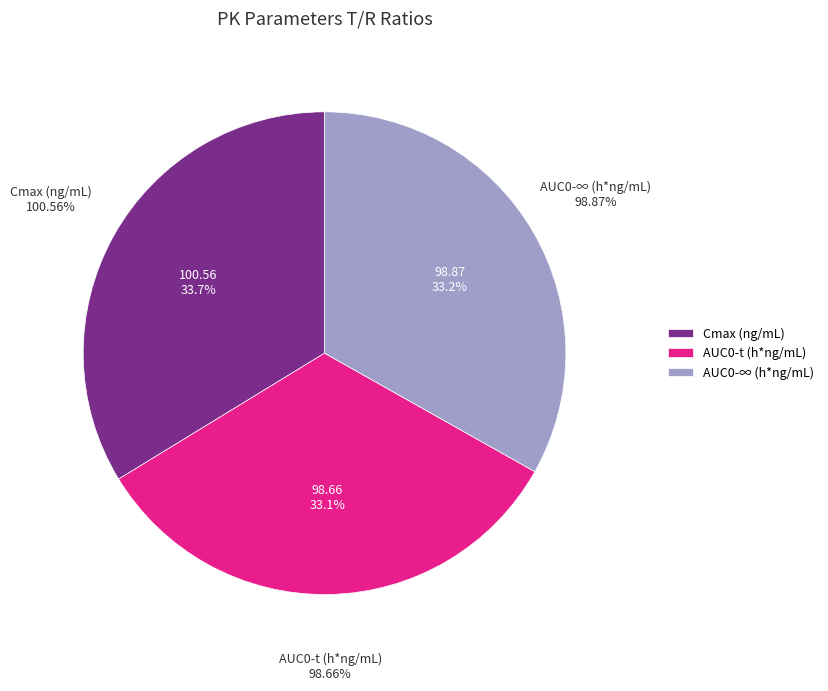

To the nearest percent, what is the average slice percentage?

33%